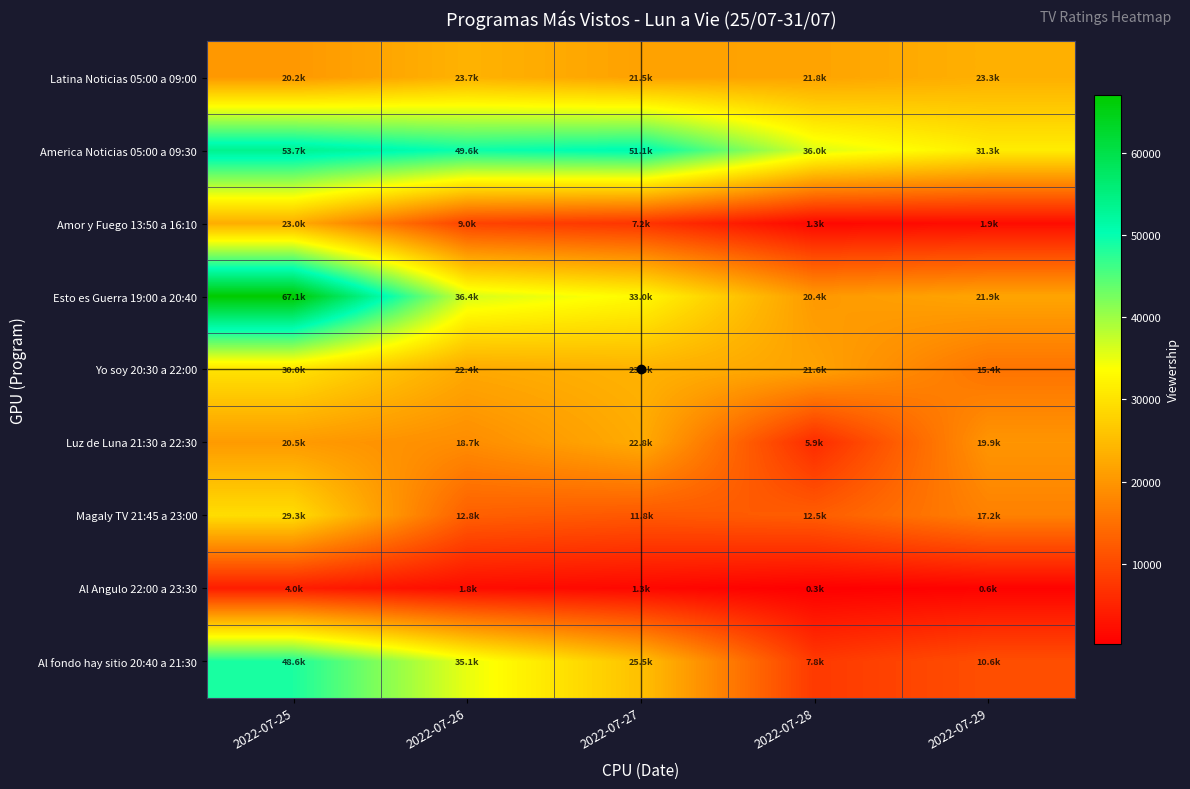

Reading right to left, transcribe all the data shown in this chart.

Latina Noticias 05:00 a 09:00: 2022-07-29=23336.2	2022-07-28=21760.8	2022-07-27=21517.7	2022-07-26=23651.8	2022-07-25=20218.8
America Noticias 05:00 a 09:30: 2022-07-29=31320.1	2022-07-28=35966.1	2022-07-27=51074.4	2022-07-26=49571.7	2022-07-25=53679.7
Amor y Fuego 13:50 a 16:10: 2022-07-29=1930.1	2022-07-28=1291.7	2022-07-27=7155.5	2022-07-26=9035.7	2022-07-25=23015.5
Esto es Guerra 19:00 a 20:40: 2022-07-29=21897.4	2022-07-28=20373.8	2022-07-27=32982.0	2022-07-26=36370.6	2022-07-25=67065.6
Yo soy 20:30 a 22:00: 2022-07-29=15416.8	2022-07-28=21621.1	2022-07-27=23634.8	2022-07-26=22362.7	2022-07-25=29964.3
Luz de Luna 21:30 a 22:30: 2022-07-29=19850.9	2022-07-28=5916.9	2022-07-27=22750.1	2022-07-26=18684.3	2022-07-25=20515.1
Magaly TV 21:45 a 23:00: 2022-07-29=17242.7	2022-07-28=12537.8	2022-07-27=11798.6	2022-07-26=12831.0	2022-07-25=29322.2
Al Angulo 22:00 a 23:30: 2022-07-29=626.8	2022-07-28=252.0	2022-07-27=1316.6	2022-07-26=1838.4	2022-07-25=4000.9
Al fondo hay sitio 20:40 a 21:30: 2022-07-29=10642.9	2022-07-28=7807.1	2022-07-27=25485.5	2022-07-26=35132.3	2022-07-25=48556.5